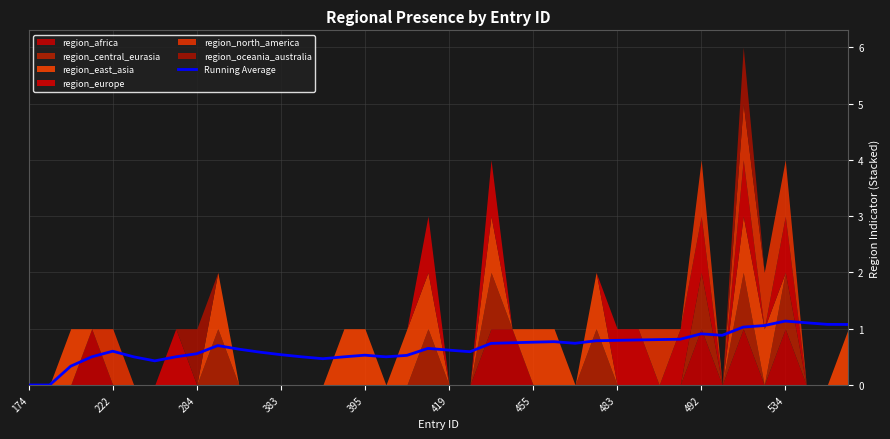

How many points are higher than both their immediate neighbors (excluding endpoints)?

7